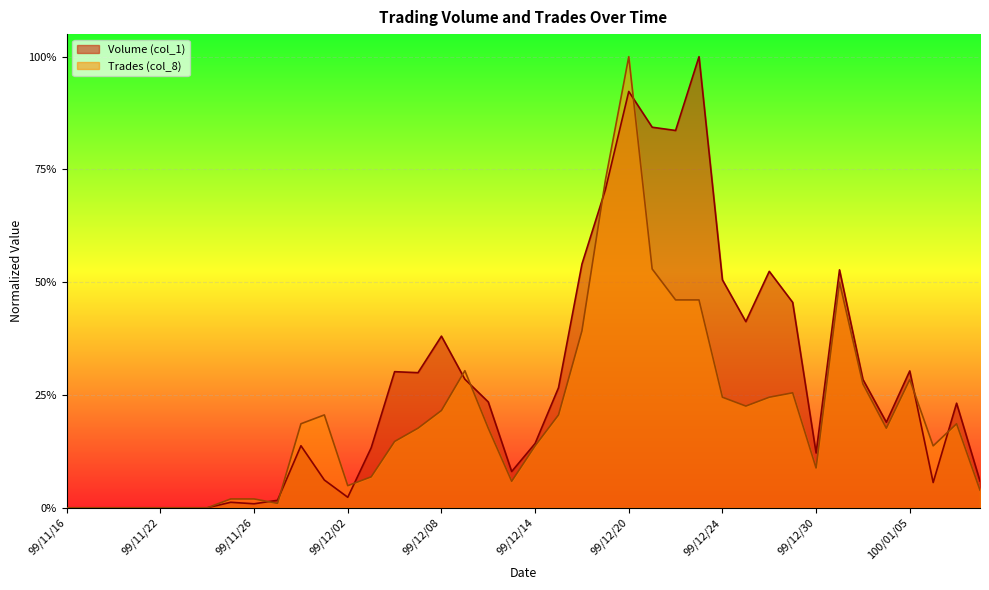

What is the spread (max minus min) of values at 99/12/21?

0.3